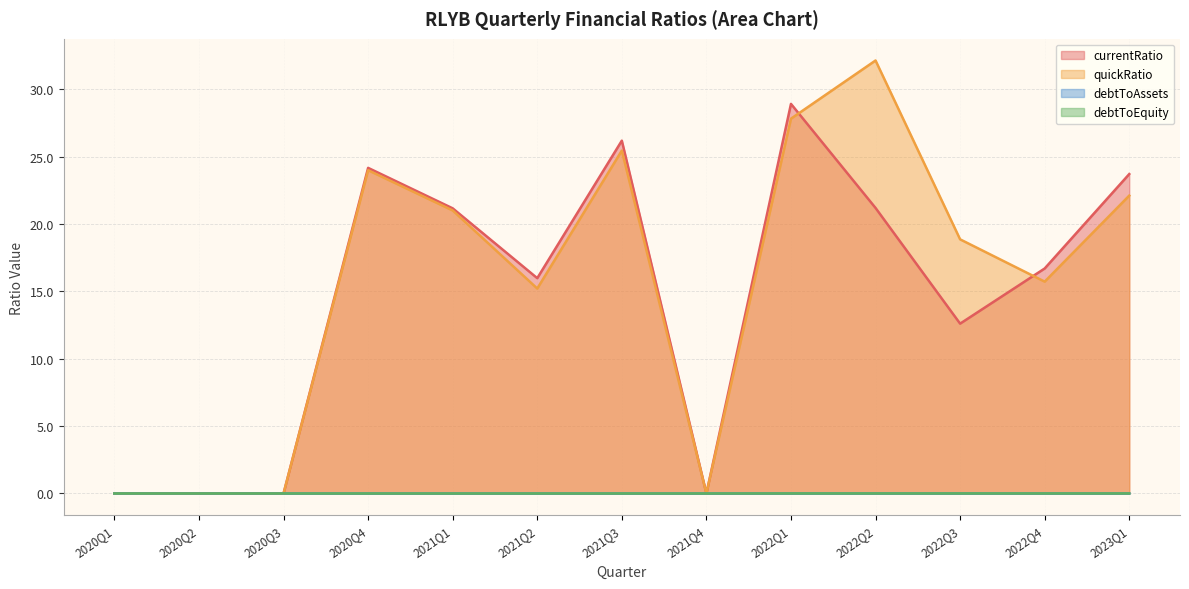

Between 2020Q2 and 2021Q1, which is larger?

2021Q1